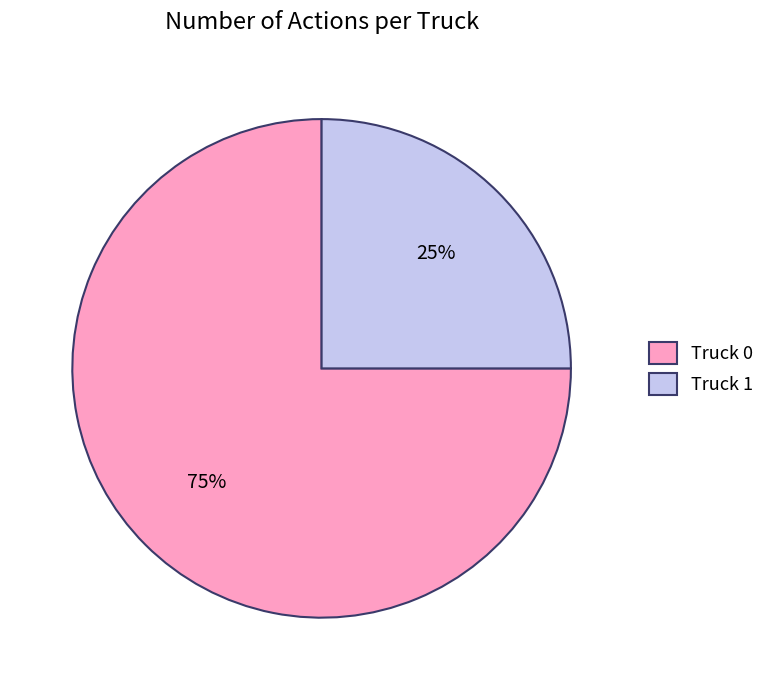

Combined, do Truck 1 and Truck 0 account for over 50%?

Yes